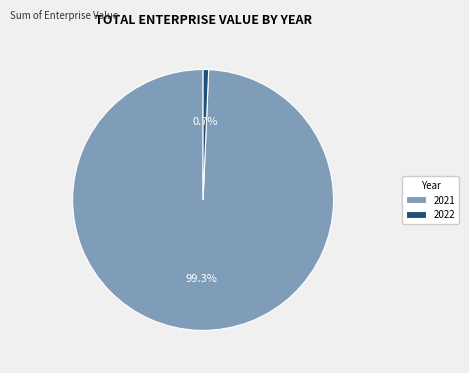

Approximately how many times larger is the value at 2021 compared to 2022?

144.9